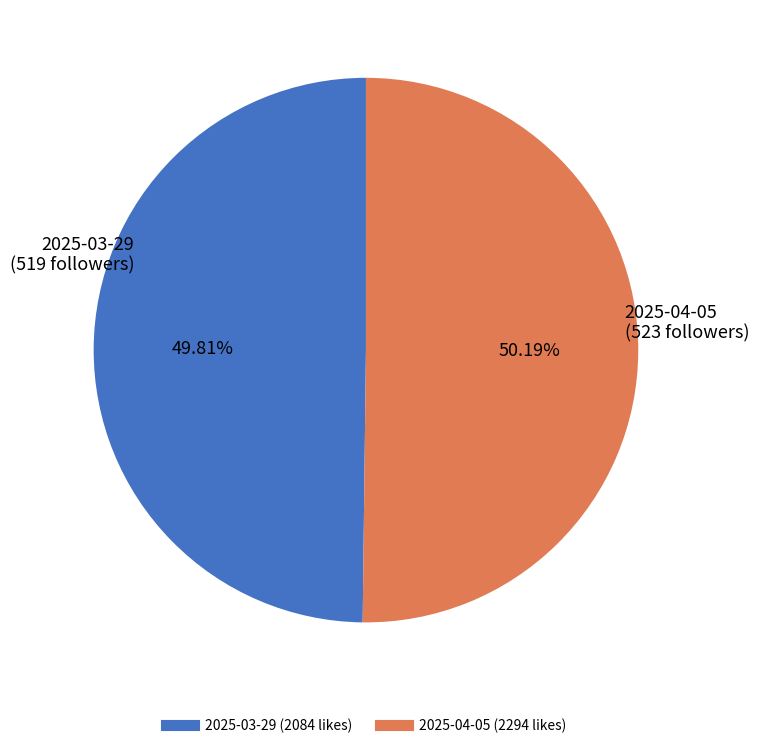

To the nearest percent, what percentage of the pie is 2025-03-29 (2084 likes)?

50%